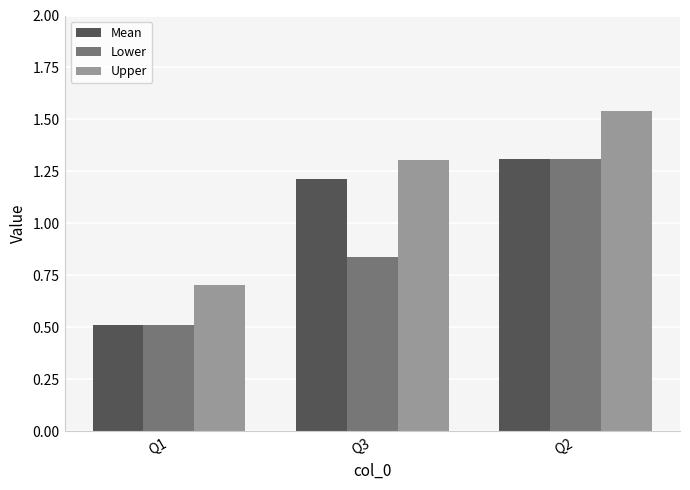

Which category has the lowest value in the Lower series?

Q1